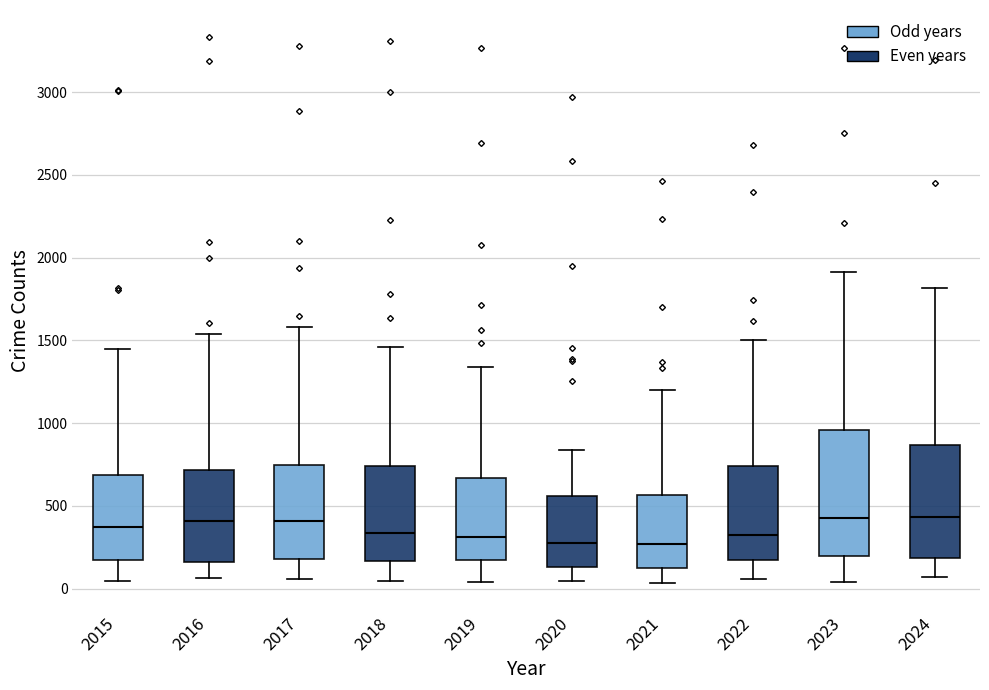

Which box is the tallest, from its lower edge to its upper edge?

2023